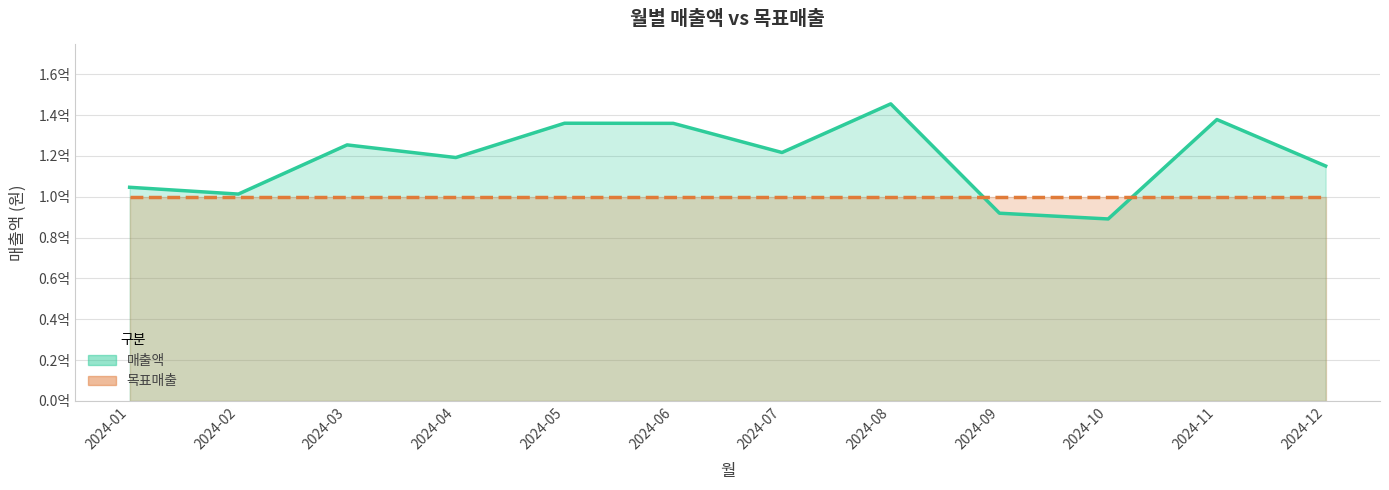

Reading right to left, list all the values displayed in this chart.

115033973	137788384	89109419	91927964	145457868	121646838	135918483	135976403	119178644	125366211	101290873	104615165